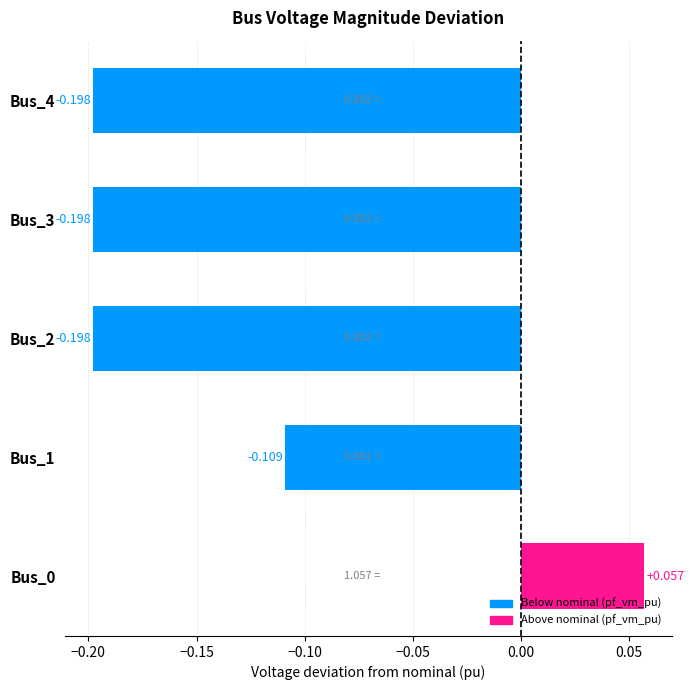

How many distinct data groups are displayed?

1